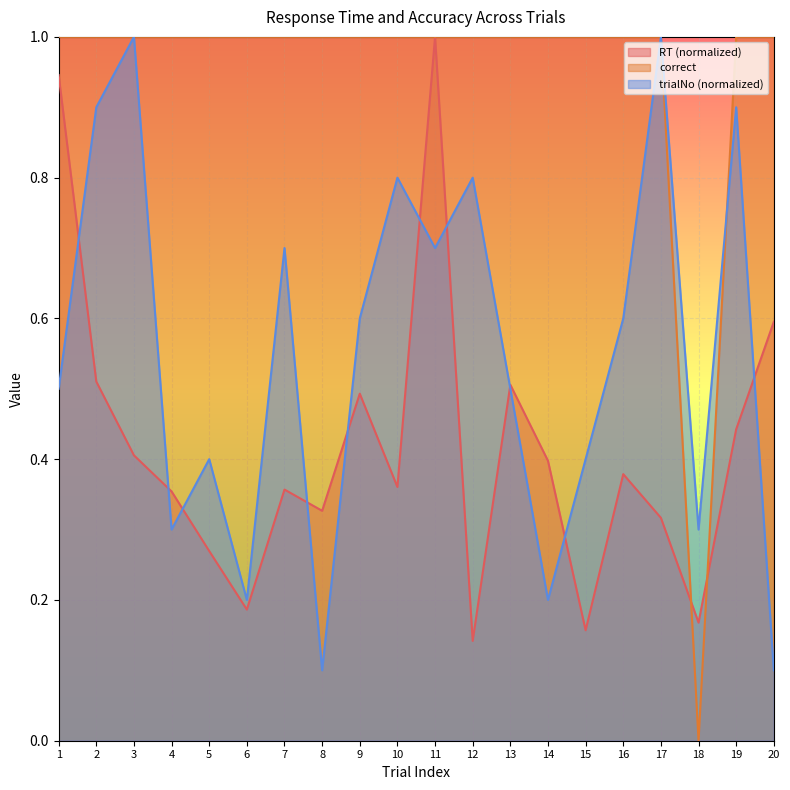

Between 10 and 19, which series saw the biggest shift?

trialNo (normalized)